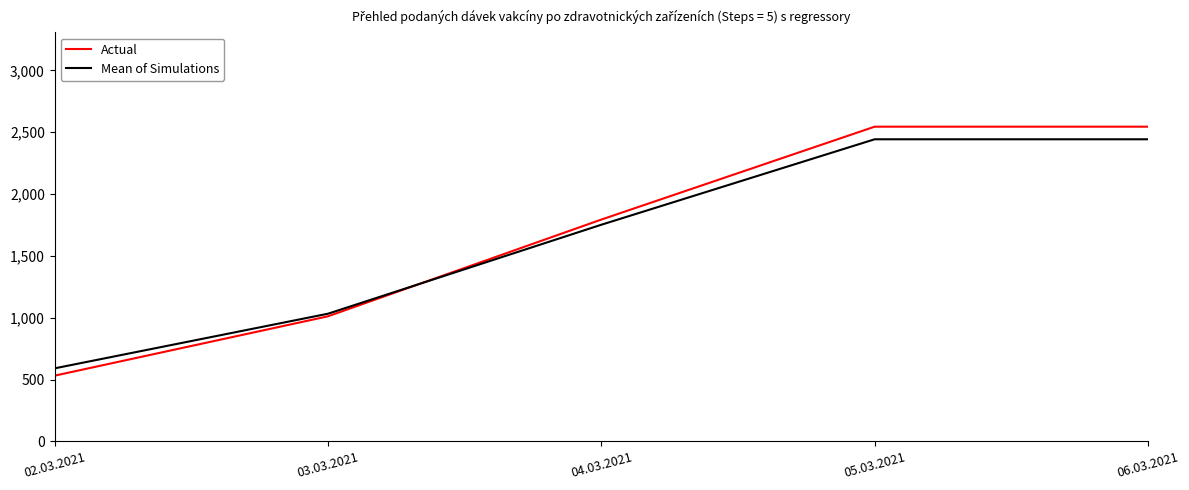

Which series has the widest spread of values?

Actual